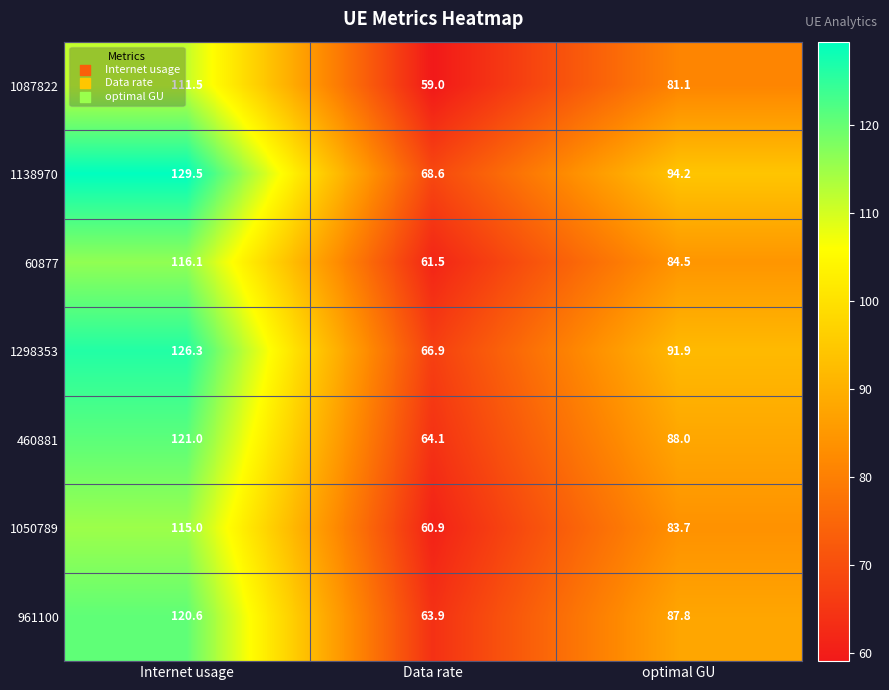

How many data points in 60877 are less than 84?

1